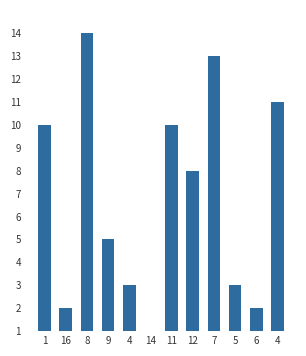

What is the label of the 11th bar from the right?

16